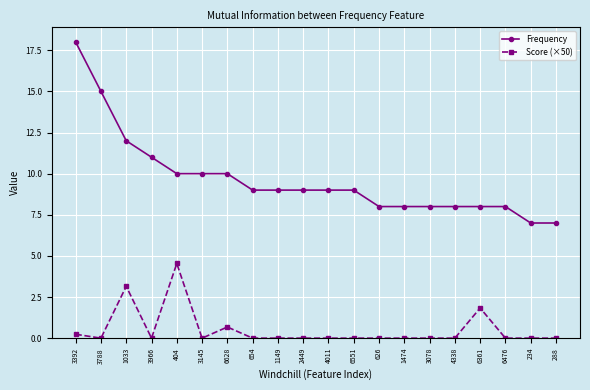

How many data points does each series have?

20